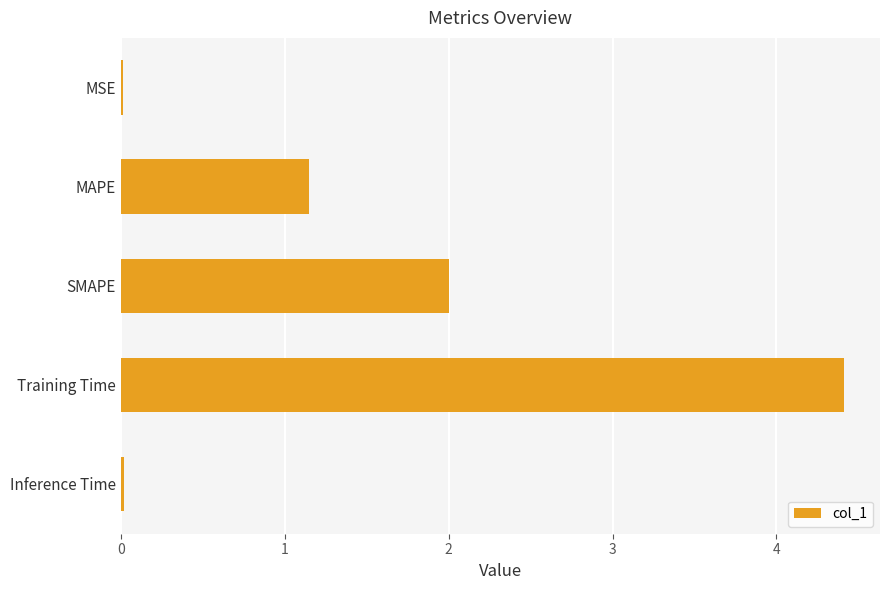

What is the greatest value displayed?

4.4